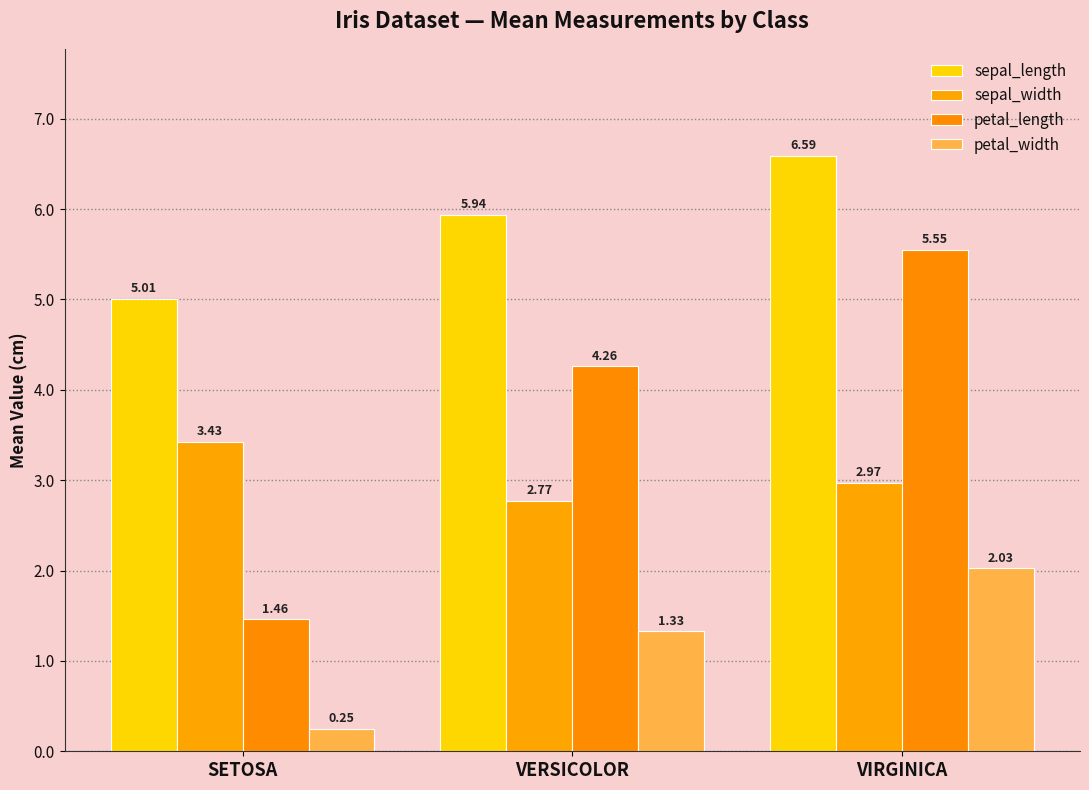

How many bars are there in each group?

4